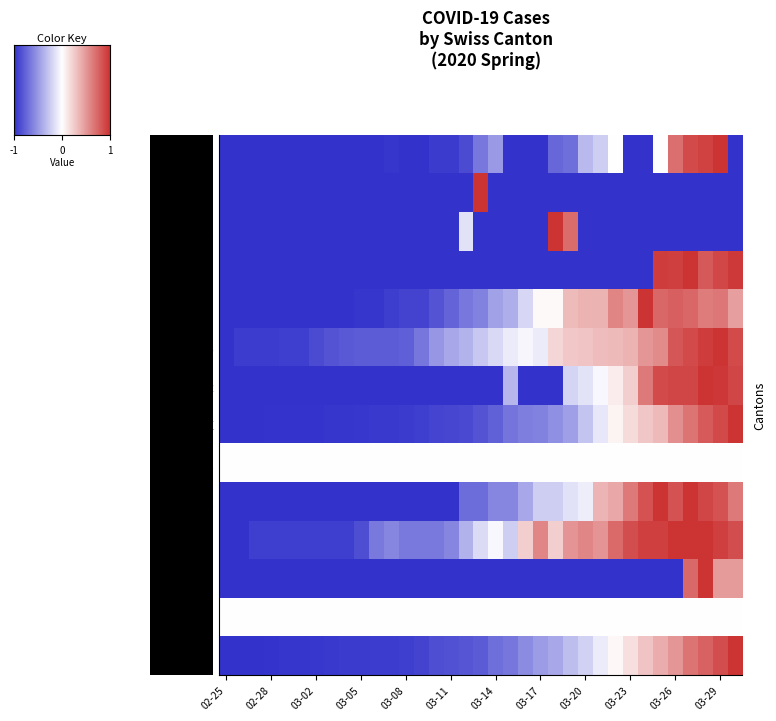

What is the greatest value displayed?

1.0